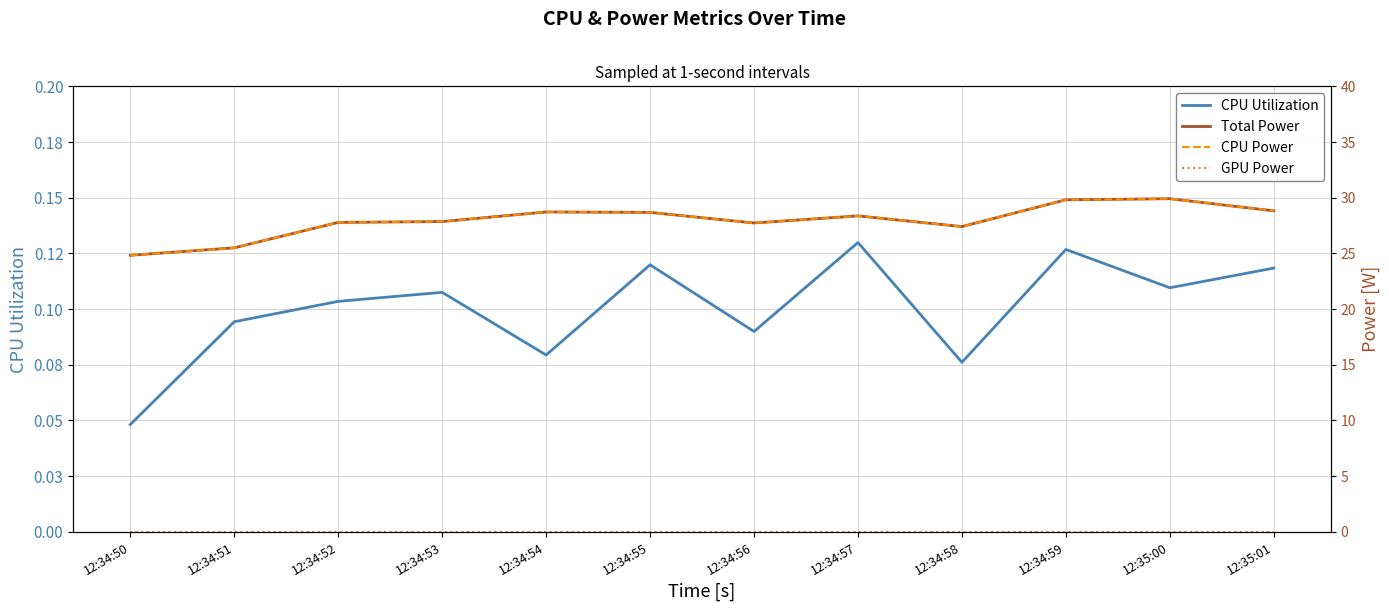

What position from the left is 12:34:55?

6